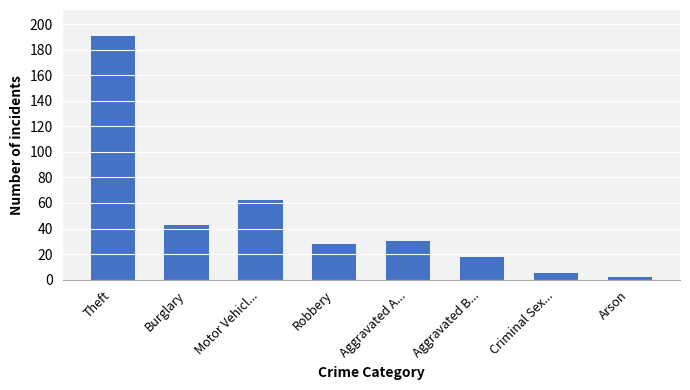

Which label corresponds to the largest value in the chart?

Theft